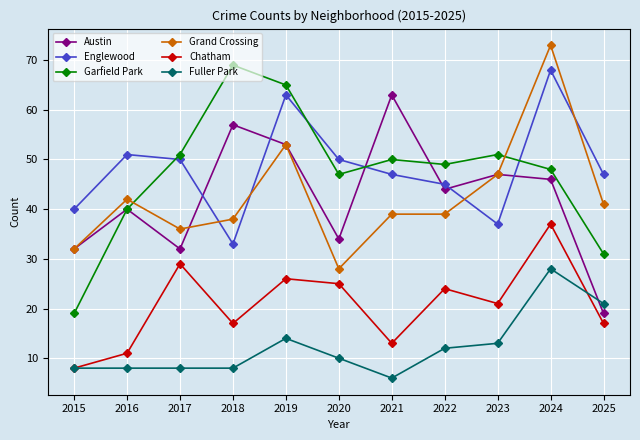

What is the maximum value for Grand Crossing?

73